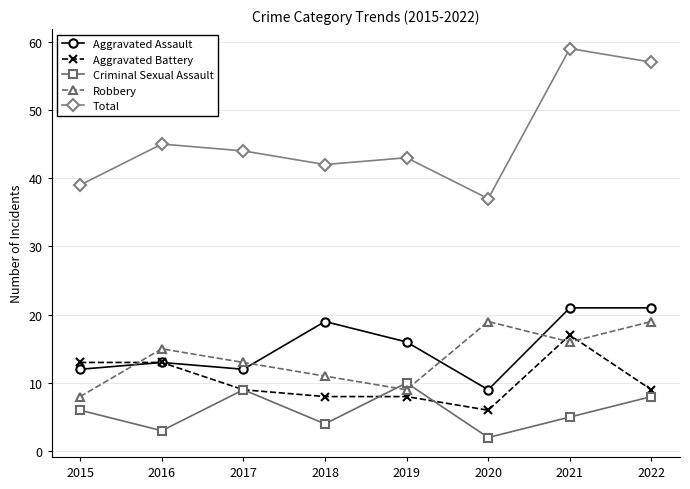

What is the total value across all series at 2020?

73